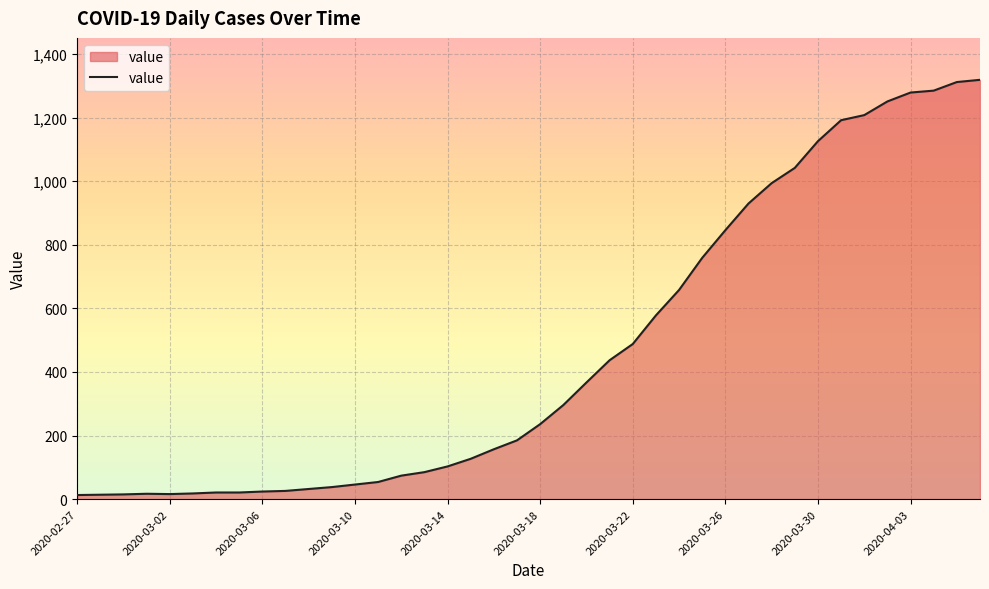

What is the maximum value shown in the chart?

1319